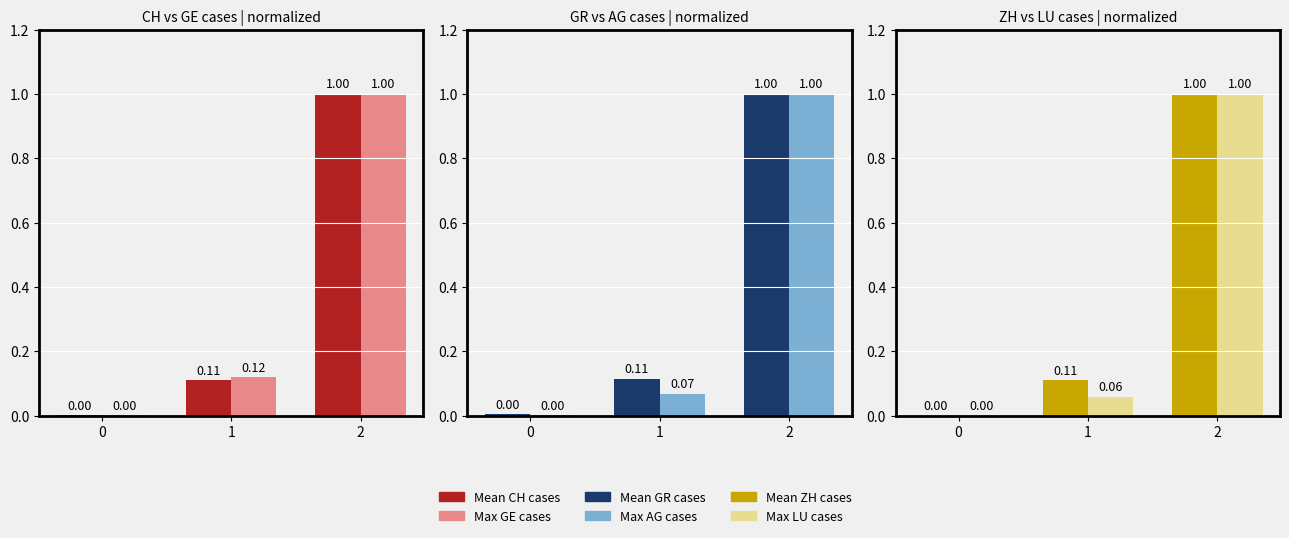

Count the number of categories in the chart.

3